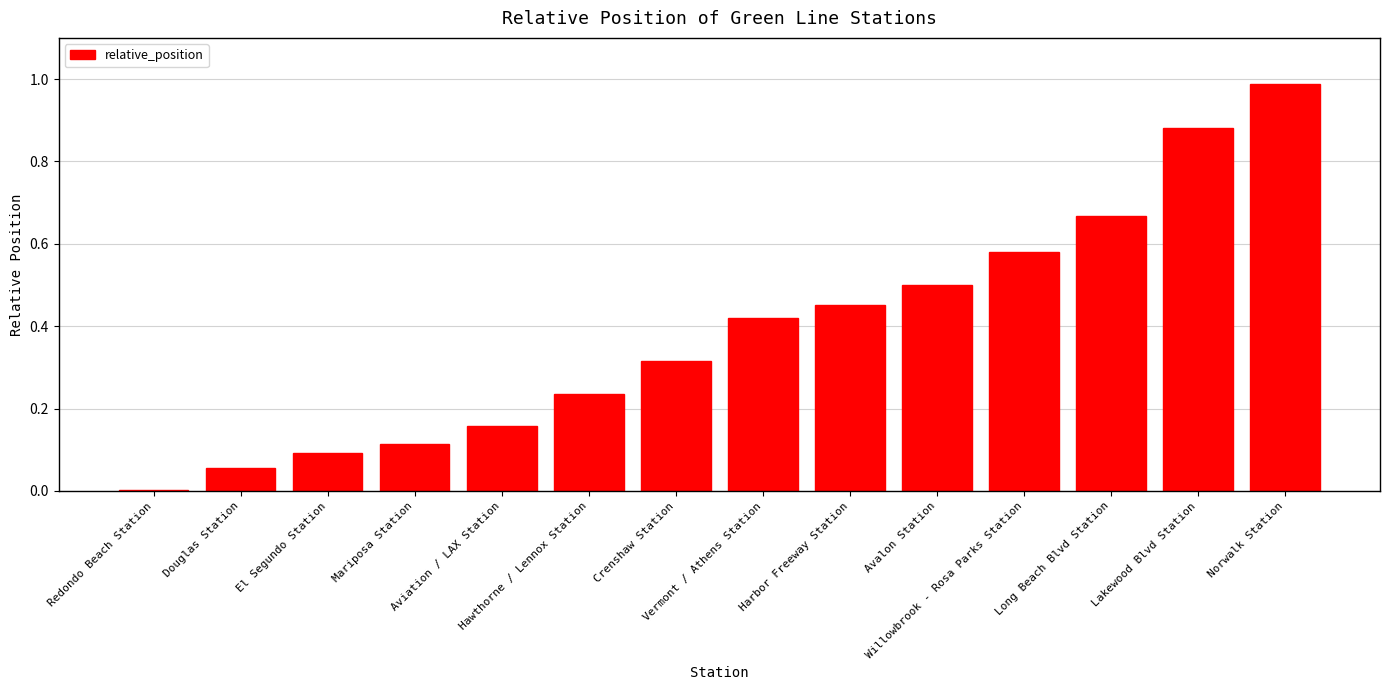

What is the sum of all values?

5.5